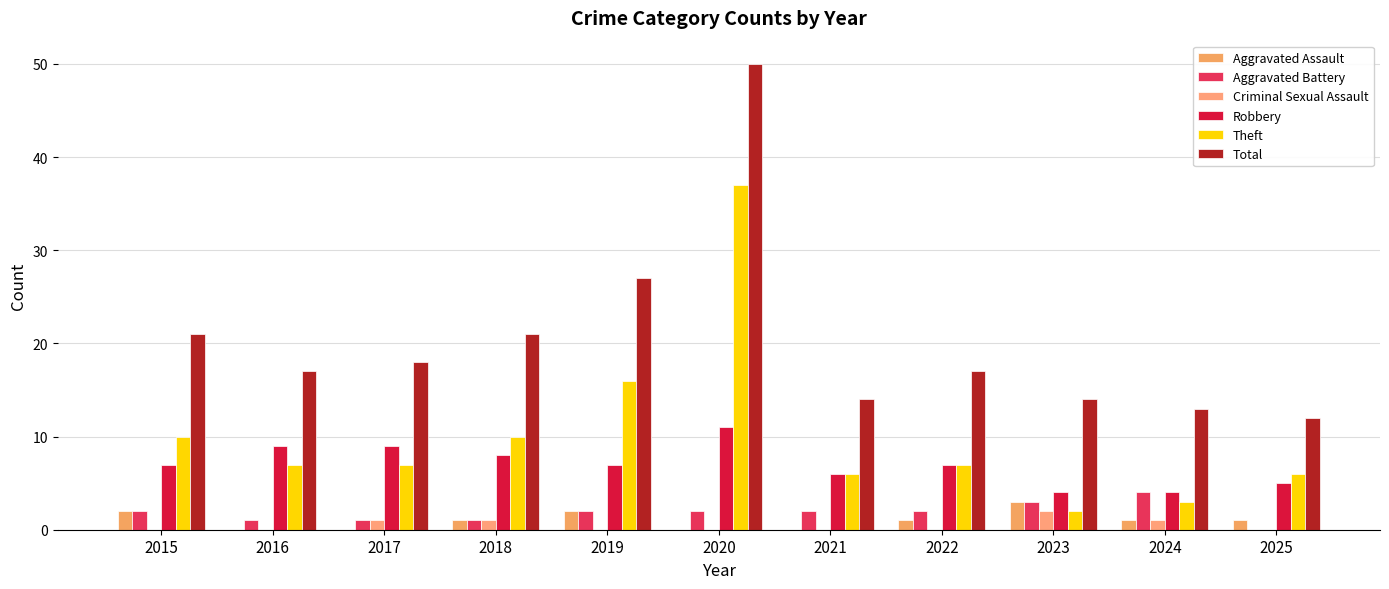

What is the sum of the Aggravated Battery values at 2024 and 2018?

5